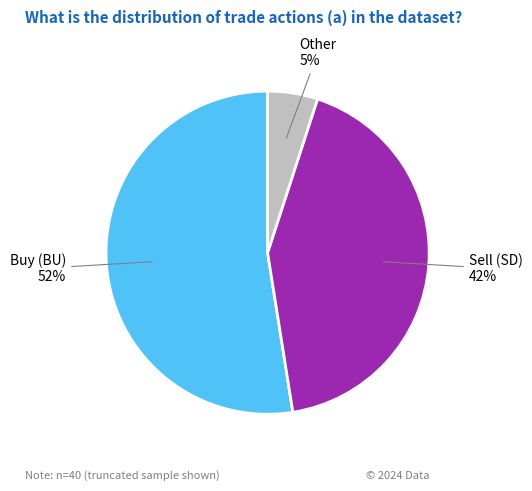

To the nearest percent, what is the average slice percentage?

33%